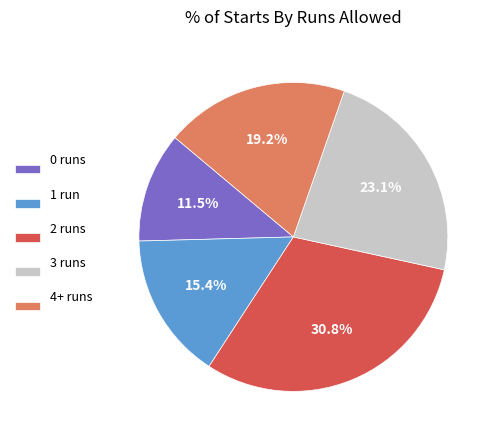

What is the ratio of the value at 3 runs to the value at 1 run?

1.5